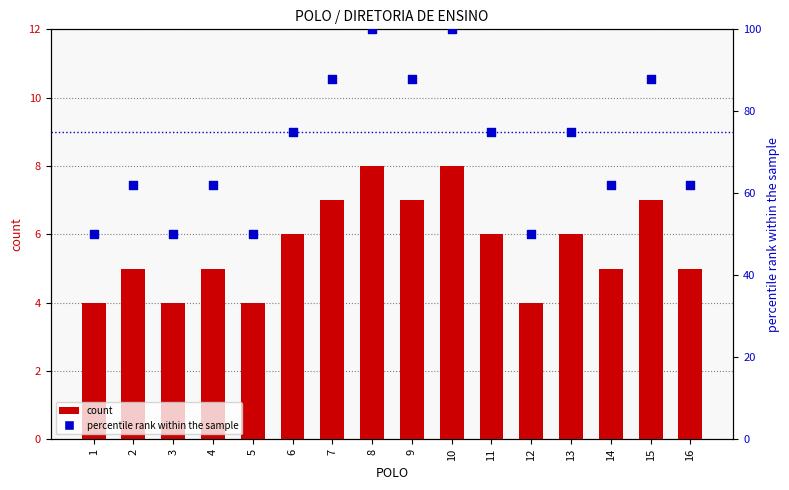

What is the total value across all series at 4?

67